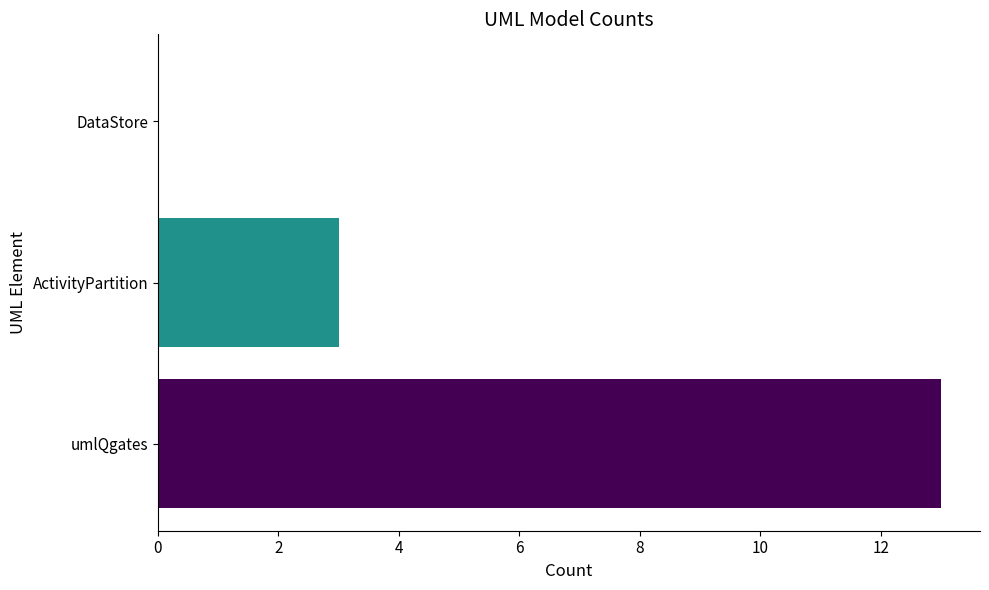

Which has a higher value, ActivityPartition or DataStore?

ActivityPartition